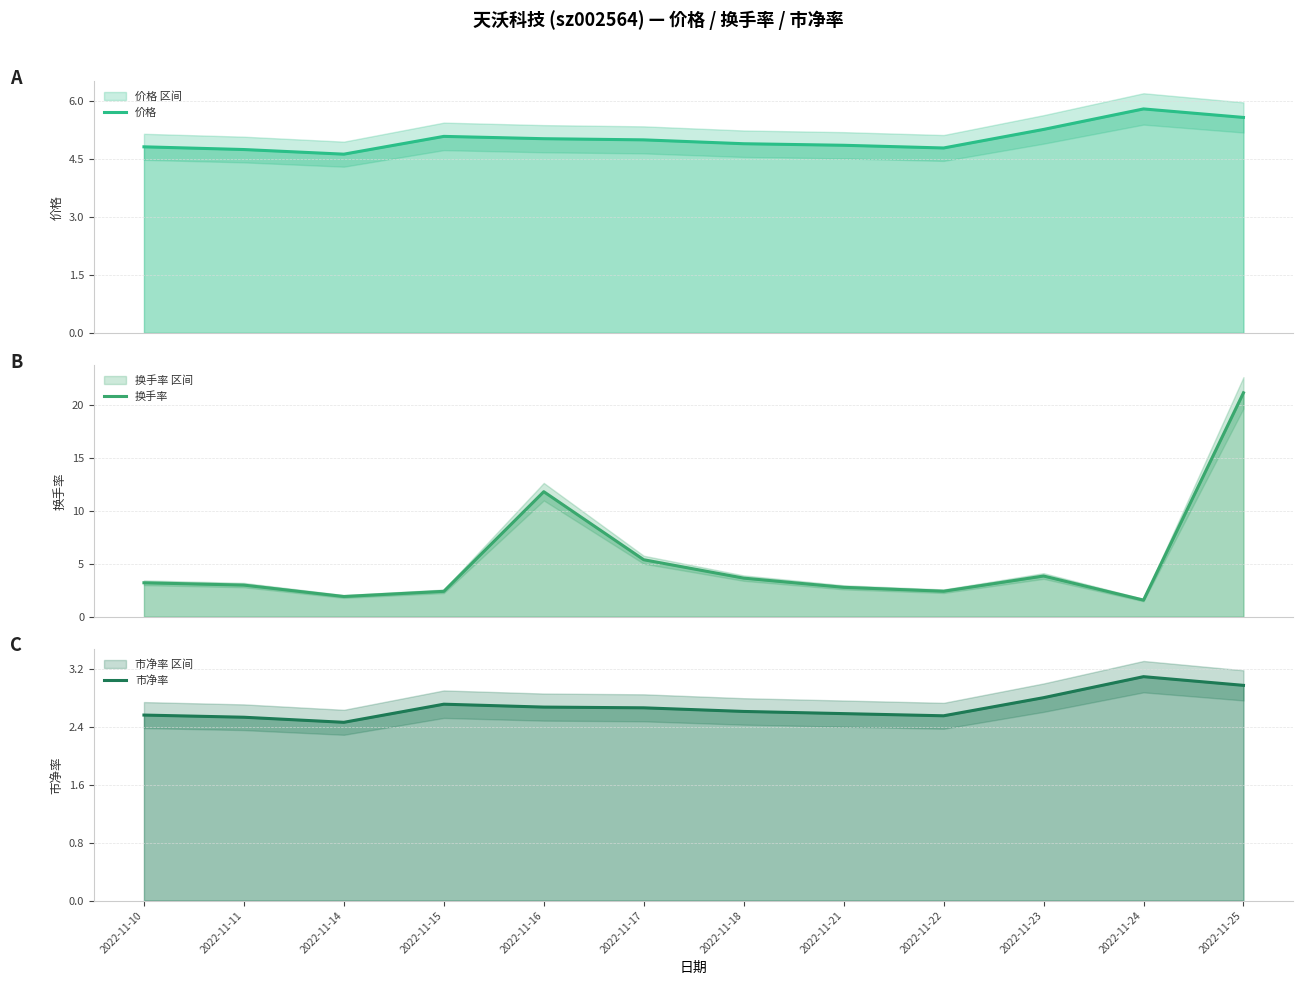

At which category does 换手率 reach its first local peak?

2022-11-16